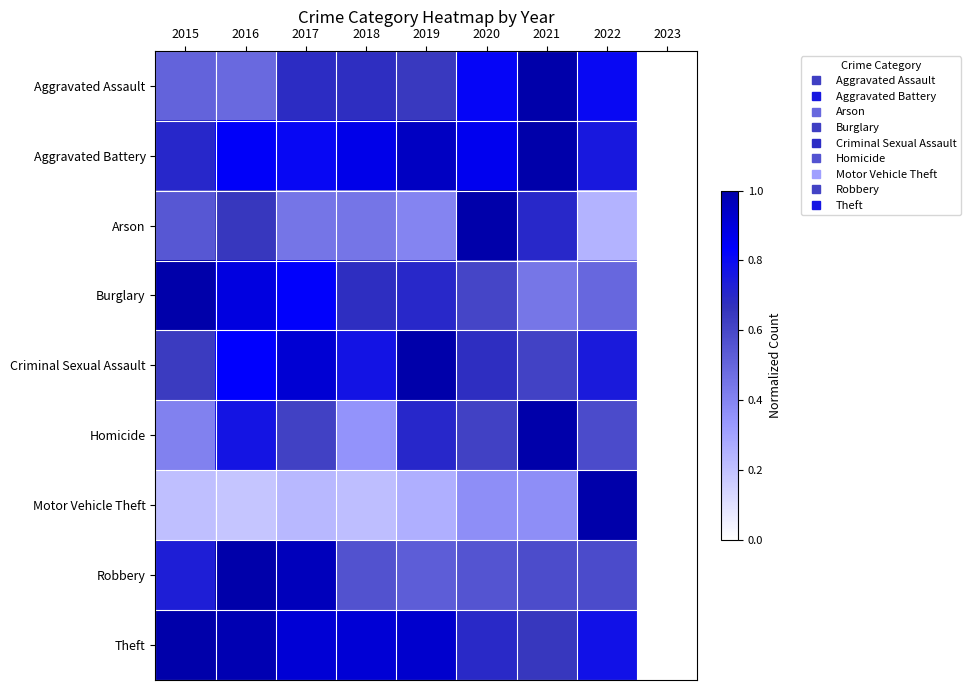

Reading left to right, what are all the values shown in this chart?

Aggravated Assault: 2015=0.5	2016=0.5	2017=0.7	2018=0.7	2019=0.6	2020=0.8	2021=1.0	2022=0.8	2023=0.0
Aggravated Battery: 2015=0.7	2016=0.8	2017=0.8	2018=0.9	2019=1.0	2020=0.9	2021=1.0	2022=0.8	2023=0.0
Arson: 2015=0.5	2016=0.6	2017=0.4	2018=0.4	2019=0.4	2020=1.0	2021=0.7	2022=0.2	2023=0.0
Burglary: 2015=1.0	2016=0.9	2017=0.8	2018=0.7	2019=0.7	2020=0.6	2021=0.4	2022=0.5	2023=0.0
Criminal Sexual Assault: 2015=0.6	2016=0.8	2017=0.9	2018=0.8	2019=1.0	2020=0.7	2021=0.6	2022=0.7	2023=0.0
Homicide: 2015=0.4	2016=0.8	2017=0.6	2018=0.4	2019=0.7	2020=0.6	2021=1.0	2022=0.6	2023=0.0
Motor Vehicle Theft: 2015=0.2	2016=0.2	2017=0.2	2018=0.2	2019=0.3	2020=0.4	2021=0.4	2022=1.0	2023=0.0
Robbery: 2015=0.7	2016=1.0	2017=1.0	2018=0.6	2019=0.5	2020=0.6	2021=0.6	2022=0.6	2023=0.0
Theft: 2015=1.0	2016=1.0	2017=0.9	2018=0.9	2019=0.9	2020=0.7	2021=0.7	2022=0.8	2023=0.0